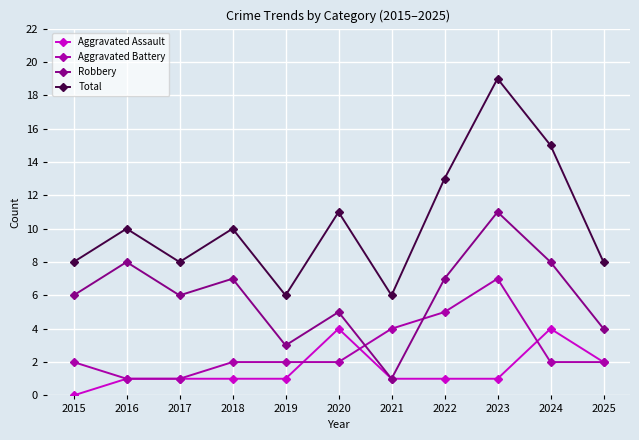

Read the Robbery value at 2019, to the nearest 5.

5